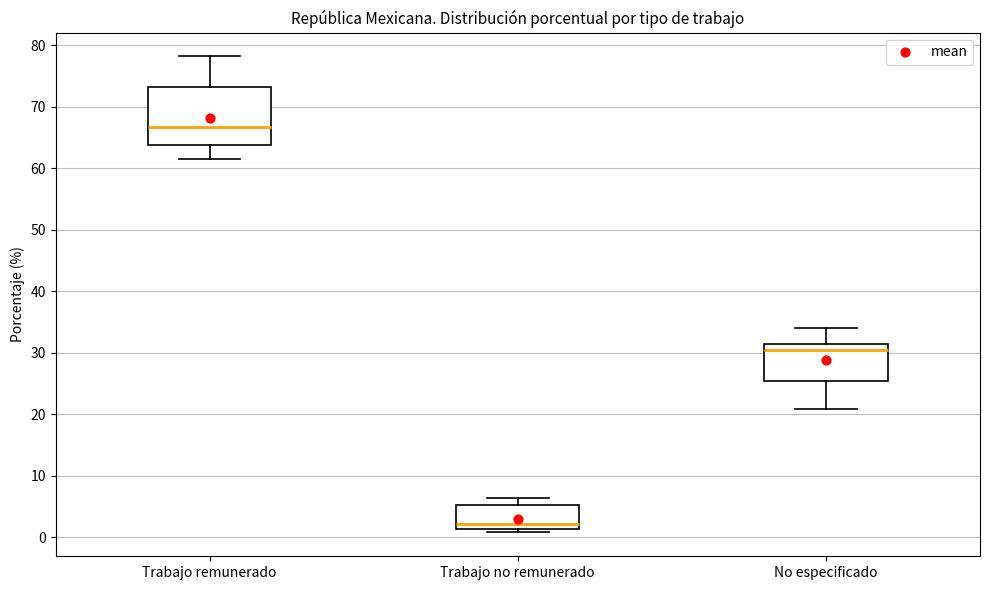

Where does the lower whisker of the box for Trabajo remunerado end on the y-axis? The values are not printed on the chart, so give them approximately, as read against the axis.

61